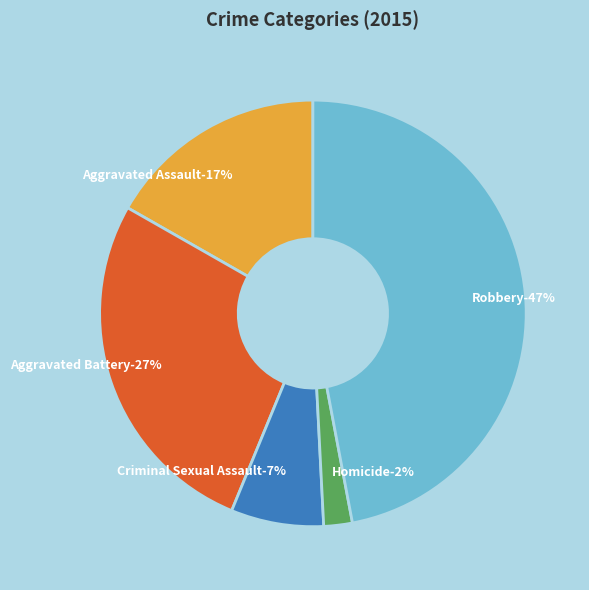

Does Robbery represent more than half of the total?

No